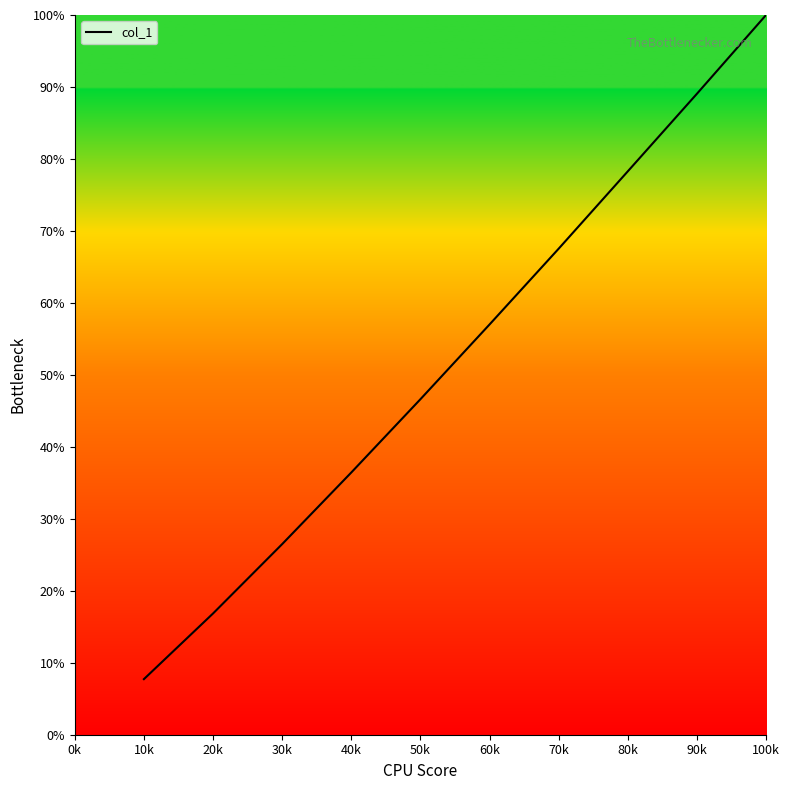

Where is the data nearest to the value 53?

60k